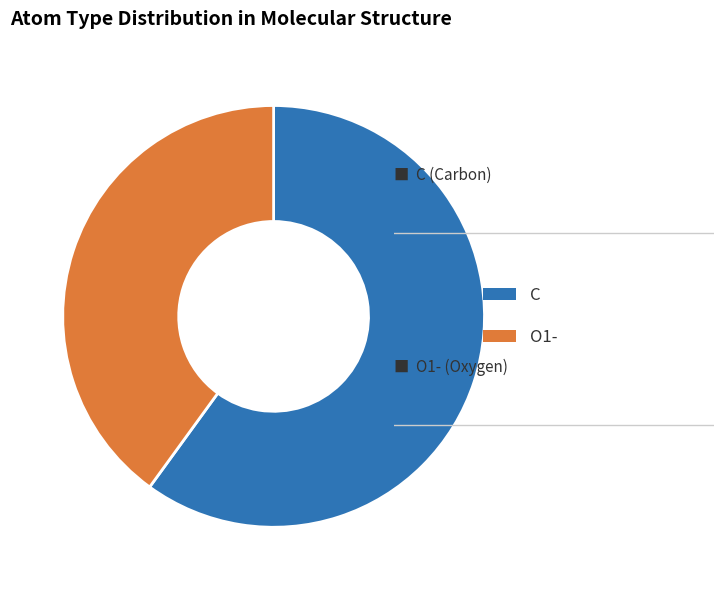

How many slices are in this pie chart?

2